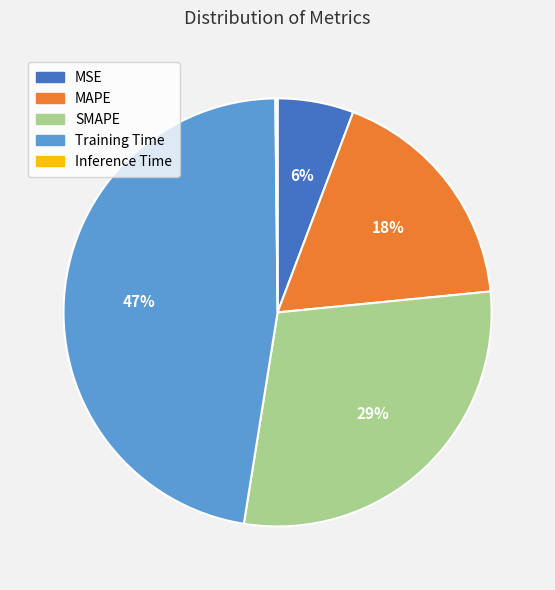

Do Training Time and MSE together represent more than half of the pie?

Yes